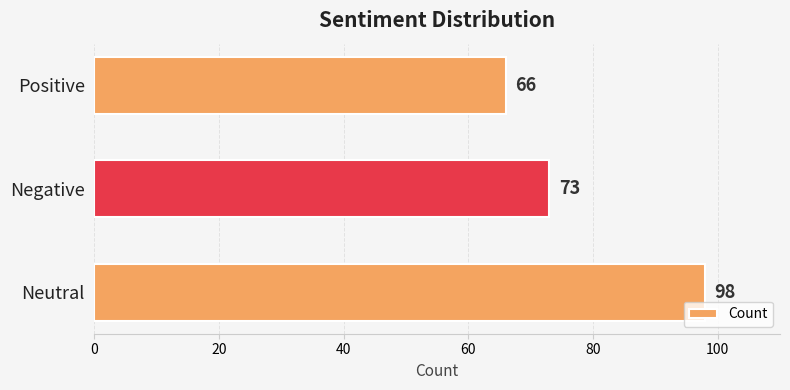

Rank the categories by value from highest to lowest.

Neutral, Negative, Positive